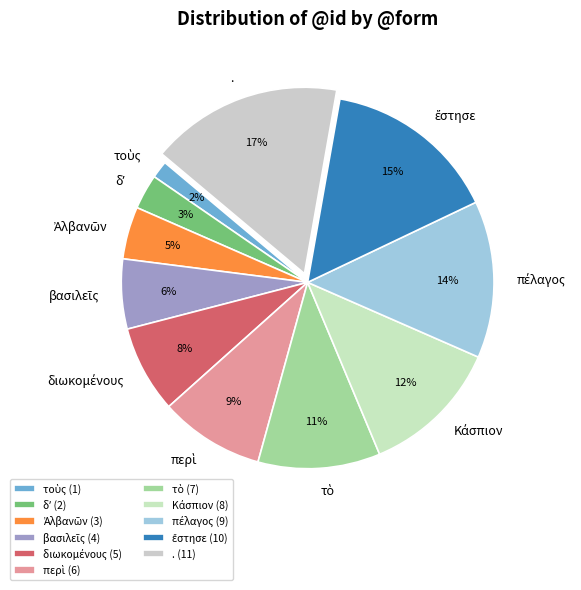

Is it true that . is 17% of the pie?

True